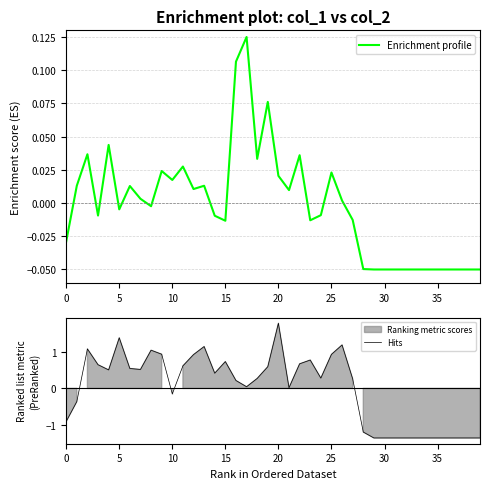

The value of Hits at 28 is -0.3. True or false?

False